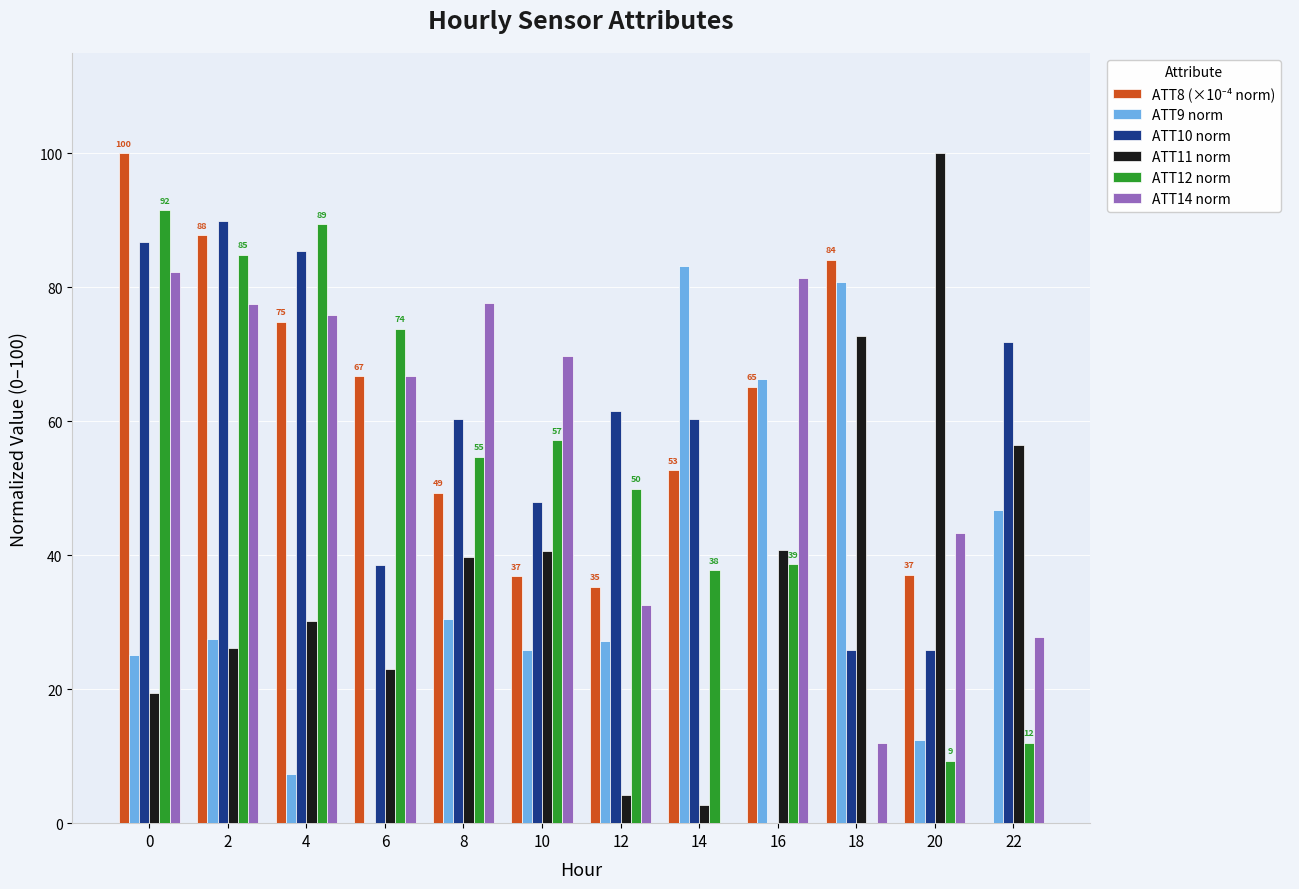

Between 4 and 22, which series saw the biggest shift?

ATT12 norm